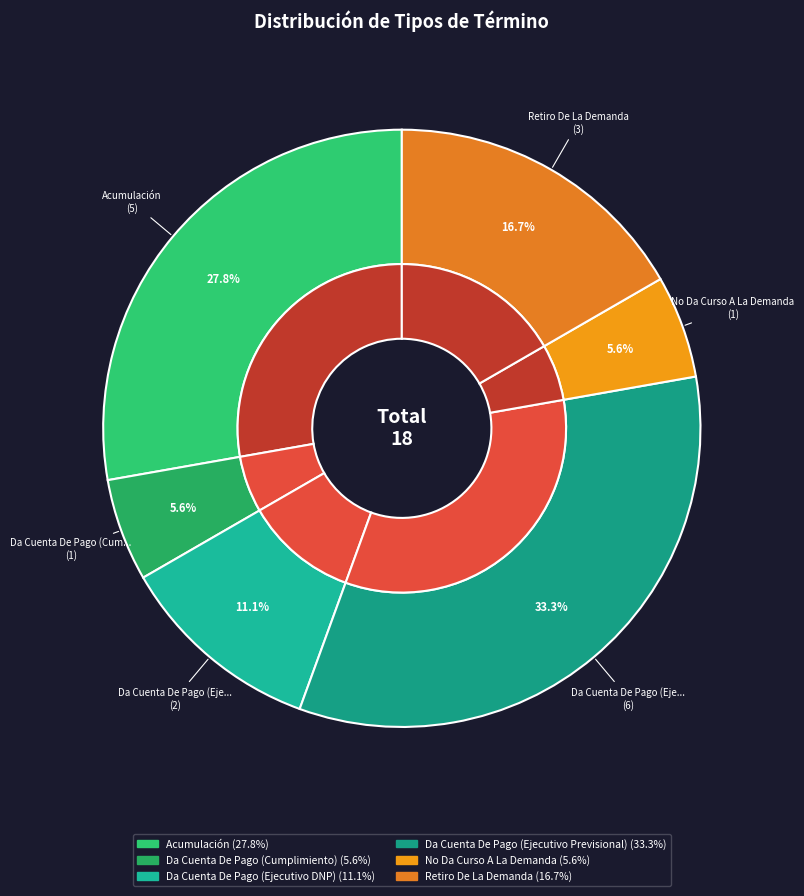

What percentage do No Da Curso A La Demanda and Da Cuenta De Pago (Ejecutivo Previsional) together represent?

38.9%